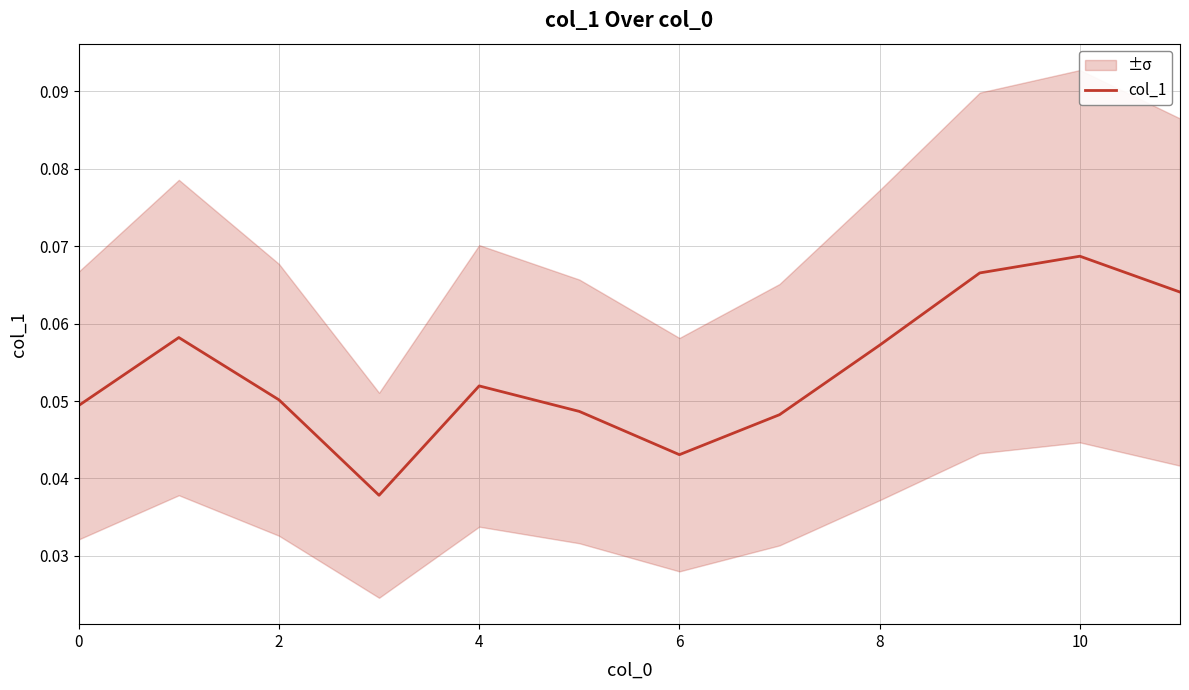

What is the greatest value displayed?

0.1